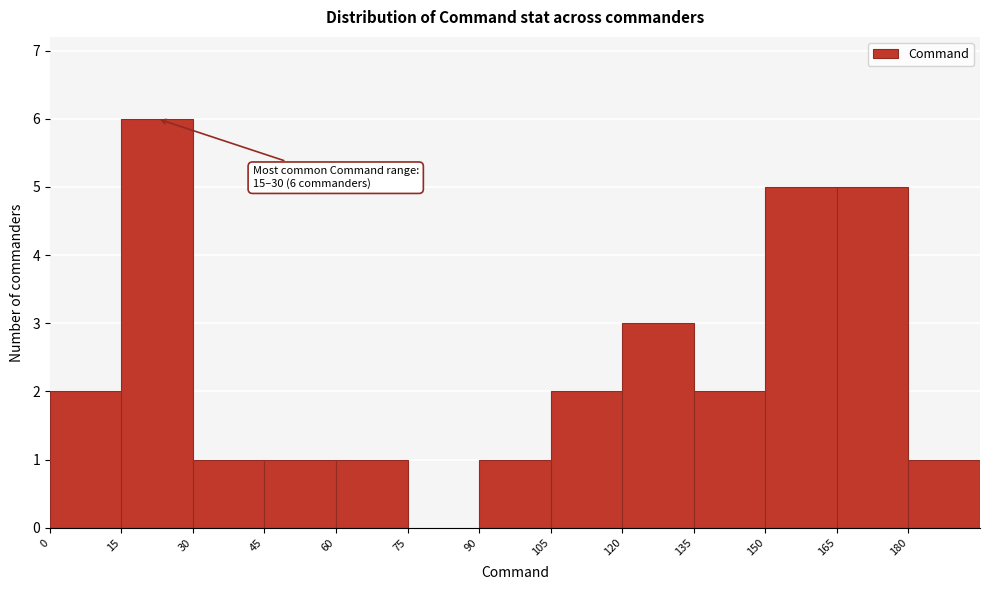

Which range on the x-axis has the tallest bar?

15 to 30